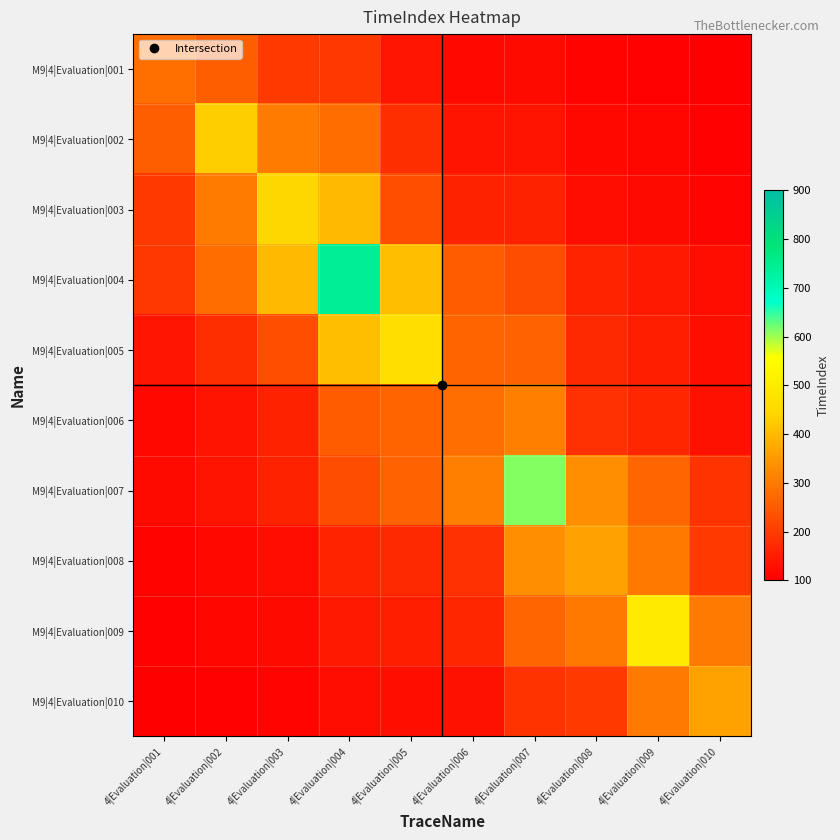

Reading left to right, transcribe all the data shown in this chart.

M9|4|Evaluation|001: 4|Evaluation|001=284.0	4|Evaluation|002=256.2	4|Evaluation|003=196.9	4|Evaluation|004=192.3	4|Evaluation|005=137.1	4|Evaluation|006=115.0	4|Evaluation|007=117.3	4|Evaluation|008=106.7	4|Evaluation|009=105.3	4|Evaluation|010=102.5
M9|4|Evaluation|002: 4|Evaluation|001=256.2	4|Evaluation|002=431.0	4|Evaluation|003=304.4	4|Evaluation|004=279.2	4|Evaluation|005=177.5	4|Evaluation|006=134.7	4|Evaluation|007=134.6	4|Evaluation|008=114.7	4|Evaluation|009=111.0	4|Evaluation|010=105.4
M9|4|Evaluation|003: 4|Evaluation|001=196.9	4|Evaluation|002=304.4	4|Evaluation|003=443.0	4|Evaluation|004=399.0	4|Evaluation|005=230.0	4|Evaluation|006=158.6	4|Evaluation|007=157.8	4|Evaluation|008=124.8	4|Evaluation|009=118.4	4|Evaluation|010=109.1
M9|4|Evaluation|004: 4|Evaluation|001=192.3	4|Evaluation|002=279.2	4|Evaluation|003=399.0	4|Evaluation|004=743.0	4|Evaluation|005=405.4	4|Evaluation|006=251.8	4|Evaluation|007=228.7	4|Evaluation|008=161.2	4|Evaluation|009=142.7	4|Evaluation|010=122.6
M9|4|Evaluation|005: 4|Evaluation|001=137.1	4|Evaluation|002=177.5	4|Evaluation|003=230.0	4|Evaluation|004=405.4	4|Evaluation|005=464.0	4|Evaluation|006=265.6	4|Evaluation|007=260.9	4|Evaluation|008=169.7	4|Evaluation|009=151.5	4|Evaluation|010=125.7
M9|4|Evaluation|006: 4|Evaluation|001=115.0	4|Evaluation|002=134.7	4|Evaluation|003=158.6	4|Evaluation|004=251.8	4|Evaluation|005=265.6	4|Evaluation|006=282.0	4|Evaluation|007=310.2	4|Evaluation|008=181.5	4|Evaluation|009=164.6	4|Evaluation|010=130.1
M9|4|Evaluation|007: 4|Evaluation|001=117.3	4|Evaluation|002=134.6	4|Evaluation|003=157.8	4|Evaluation|004=228.7	4|Evaluation|005=260.9	4|Evaluation|006=310.2	4|Evaluation|007=611.0	4|Evaluation|008=334.1	4|Evaluation|009=267.0	4|Evaluation|010=186.4
M9|4|Evaluation|008: 4|Evaluation|001=106.7	4|Evaluation|002=114.7	4|Evaluation|003=124.8	4|Evaluation|004=161.2	4|Evaluation|005=169.7	4|Evaluation|006=181.5	4|Evaluation|007=334.1	4|Evaluation|008=361.0	4|Evaluation|009=299.5	4|Evaluation|010=196.4
M9|4|Evaluation|009: 4|Evaluation|001=105.3	4|Evaluation|002=111.0	4|Evaluation|003=118.4	4|Evaluation|004=142.7	4|Evaluation|005=151.5	4|Evaluation|006=164.6	4|Evaluation|007=267.0	4|Evaluation|008=299.5	4|Evaluation|009=497.0	4|Evaluation|010=300.2
M9|4|Evaluation|010: 4|Evaluation|001=102.5	4|Evaluation|002=105.4	4|Evaluation|003=109.1	4|Evaluation|004=122.6	4|Evaluation|005=125.7	4|Evaluation|006=130.1	4|Evaluation|007=186.4	4|Evaluation|008=196.4	4|Evaluation|009=300.2	4|Evaluation|010=363.0